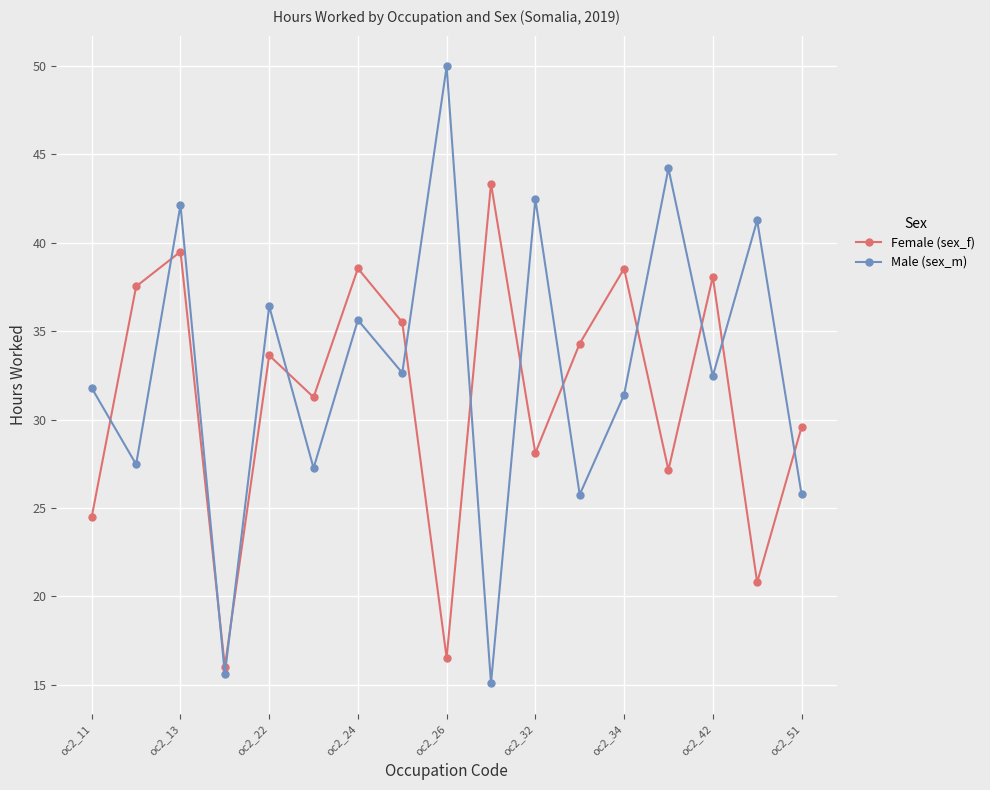

True or false: Male (sex_m) has more than 1 interior local peaks.

True